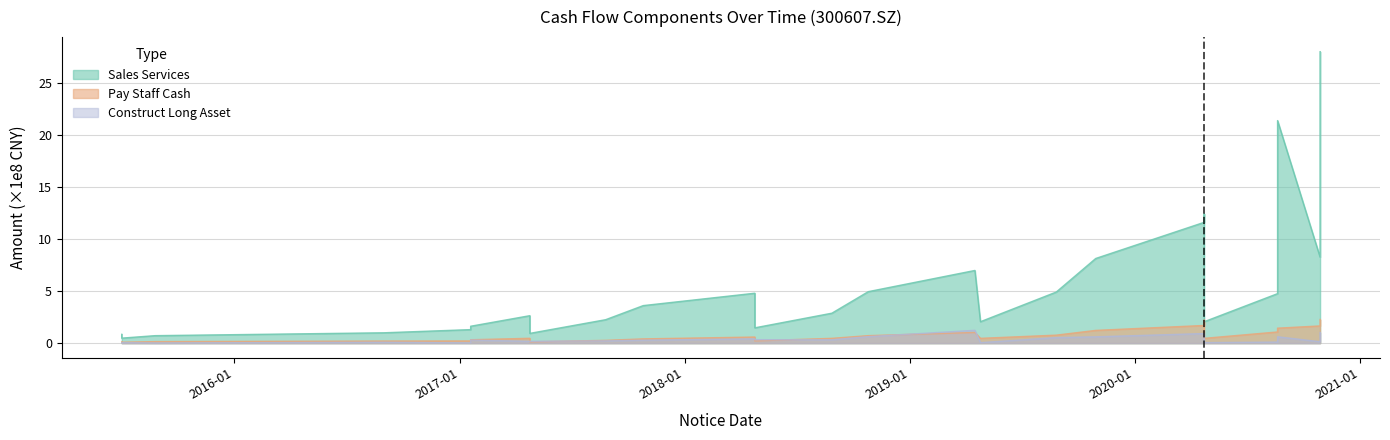

Which has a higher value, 2016-08-31 or 2019-08-27?

2019-08-27